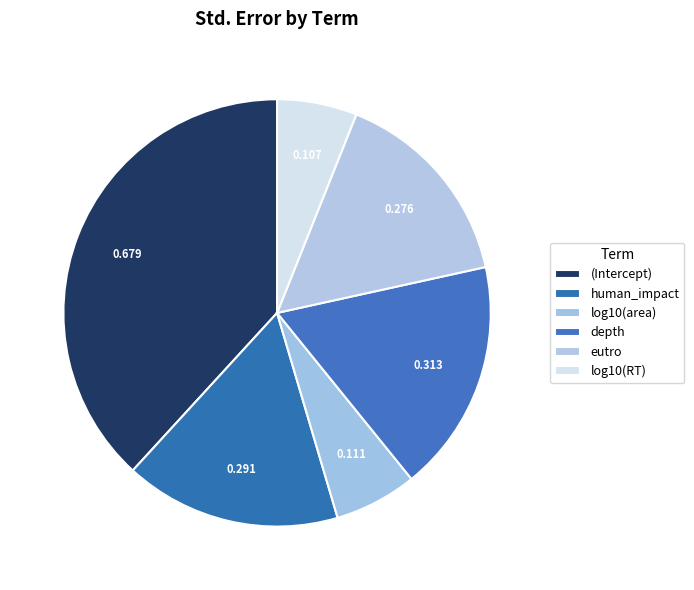

To the nearest percent, what is the difference between the log10(area) and depth slice percentages?

11%